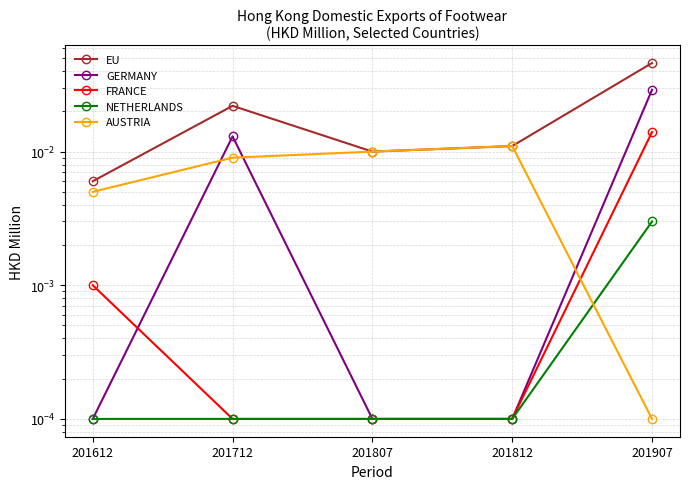

True or false: FRANCE and NETHERLANDS intersect in this chart.

False